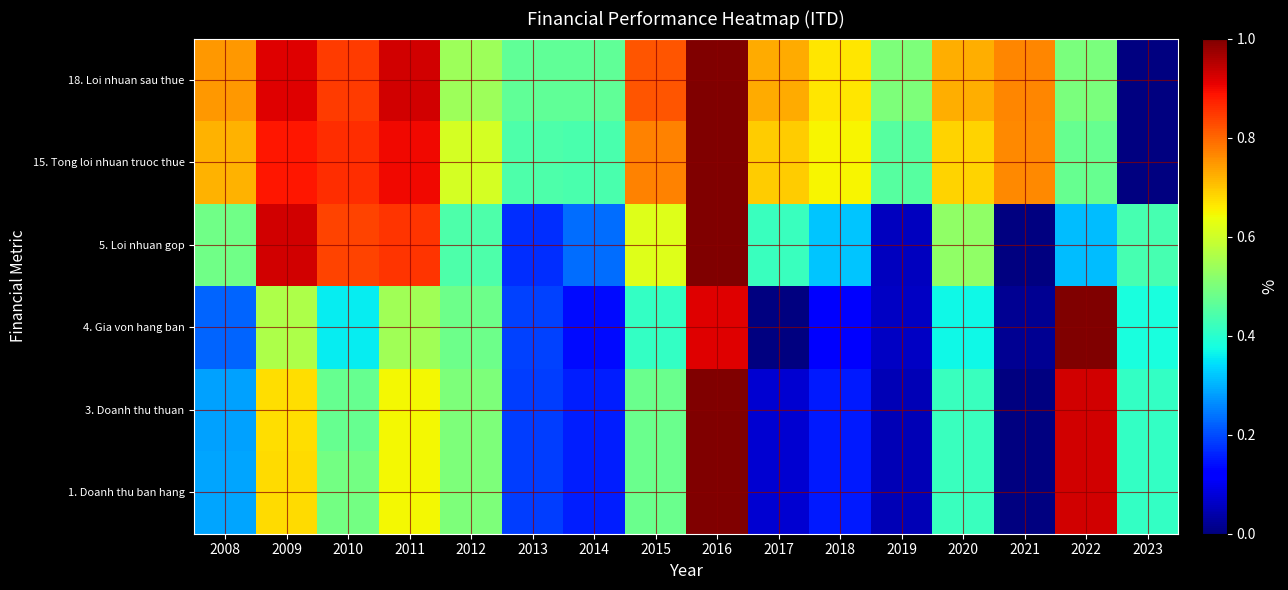

Reading right to left, list all the values displayed in this chart.

1. Doanh thu ban hang: 2023=0.4	2022=0.9	2021=0.0	2020=0.4	2019=0.0	2018=0.1	2017=0.1	2016=1.0	2015=0.5	2014=0.2	2013=0.2	2012=0.5	2011=0.6	2010=0.5	2009=0.7	2008=0.3
3. Doanh thu thuan: 2023=0.4	2022=0.9	2021=0.0	2020=0.4	2019=0.0	2018=0.1	2017=0.1	2016=1.0	2015=0.5	2014=0.2	2013=0.2	2012=0.5	2011=0.6	2010=0.5	2009=0.7	2008=0.3
4. Gia von hang ban: 2023=0.4	2022=1.0	2021=0.0	2020=0.4	2019=0.1	2018=0.1	2017=0.0	2016=0.9	2015=0.4	2014=0.1	2013=0.2	2012=0.5	2011=0.5	2010=0.4	2009=0.6	2008=0.2
5. Loi nhuan gop: 2023=0.4	2022=0.3	2021=0.0	2020=0.5	2019=0.1	2018=0.3	2017=0.4	2016=1.0	2015=0.6	2014=0.2	2013=0.2	2012=0.4	2011=0.9	2010=0.8	2009=0.9	2008=0.5
15. Tong loi nhuan truoc thue: 2023=0.0	2022=0.5	2021=0.8	2020=0.7	2019=0.5	2018=0.7	2017=0.7	2016=1.0	2015=0.8	2014=0.4	2013=0.4	2012=0.6	2011=0.9	2010=0.9	2009=0.9	2008=0.7
18. Loi nhuan sau thue: 2023=0.0	2022=0.5	2021=0.8	2020=0.7	2019=0.5	2018=0.7	2017=0.7	2016=1.0	2015=0.8	2014=0.5	2013=0.5	2012=0.5	2011=0.9	2010=0.8	2009=0.9	2008=0.7